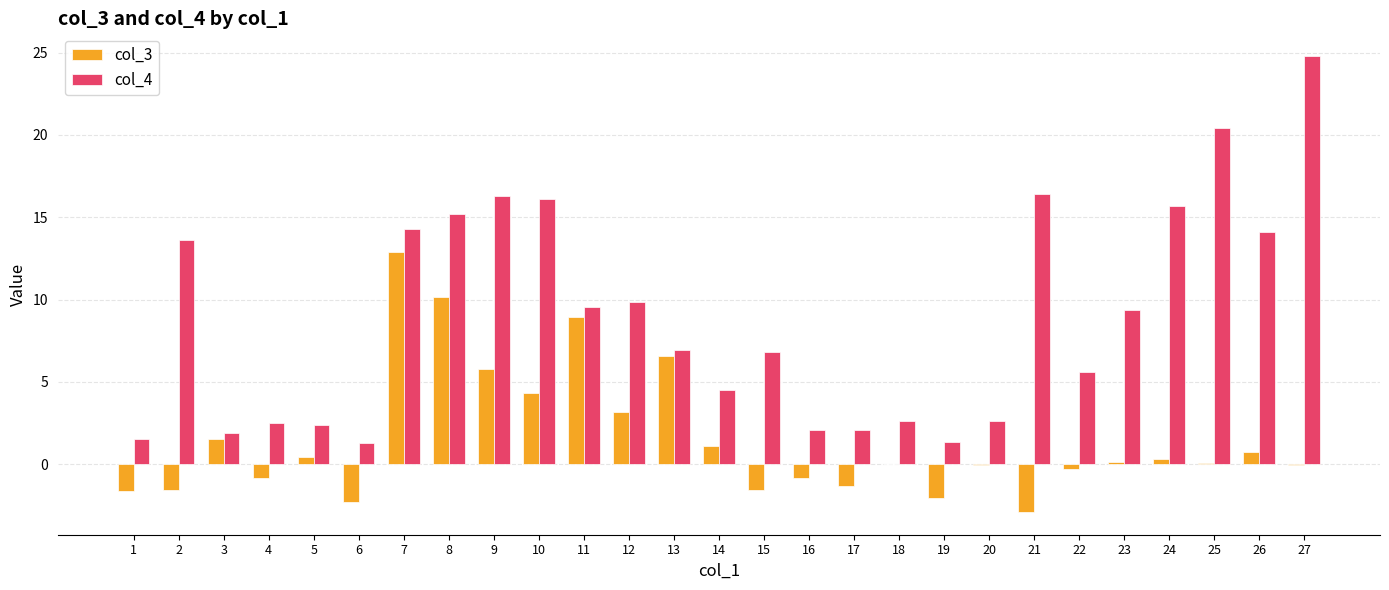

At which category is the sum across all series the highest?

7